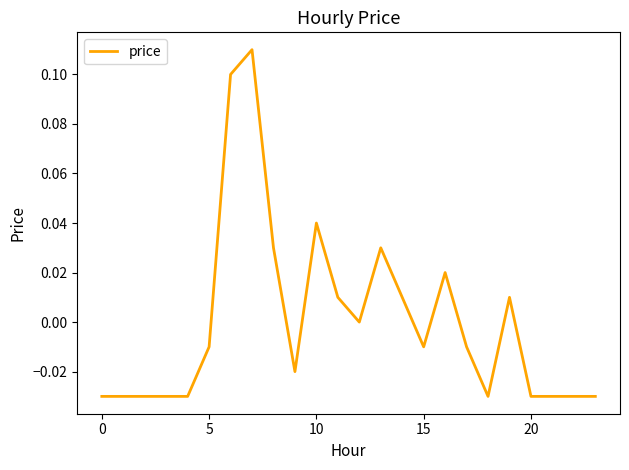

Is this an area chart (filled region under the line)?

No